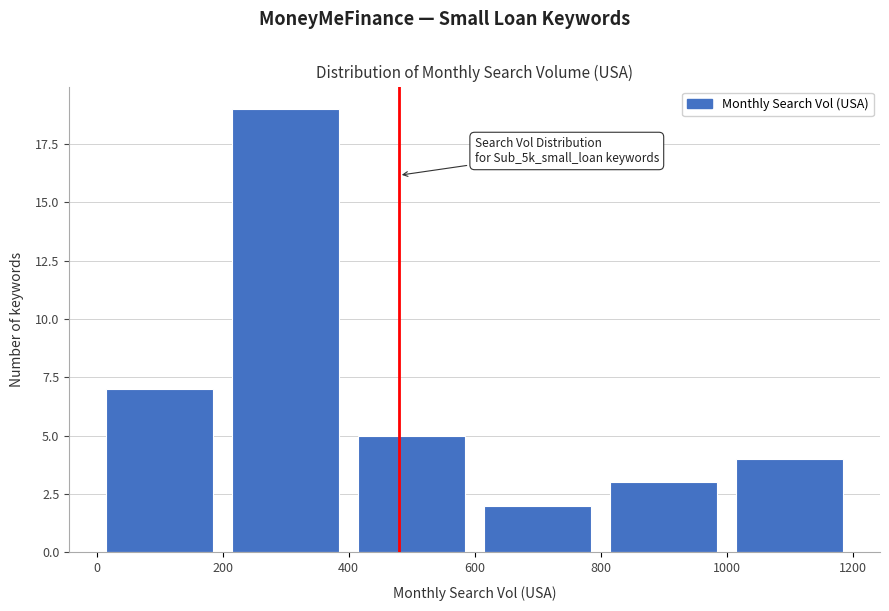

Over which range of the x-axis is the bar tallest?

200 to 400